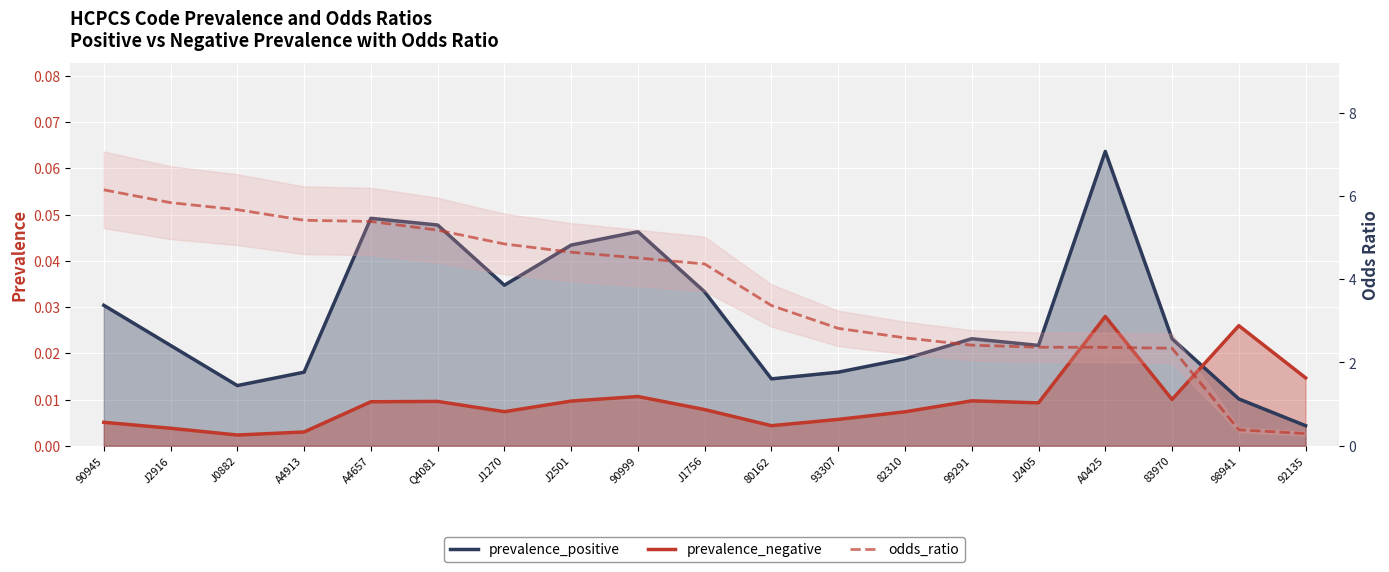

Which has a higher value, 80162 or J2501?

J2501